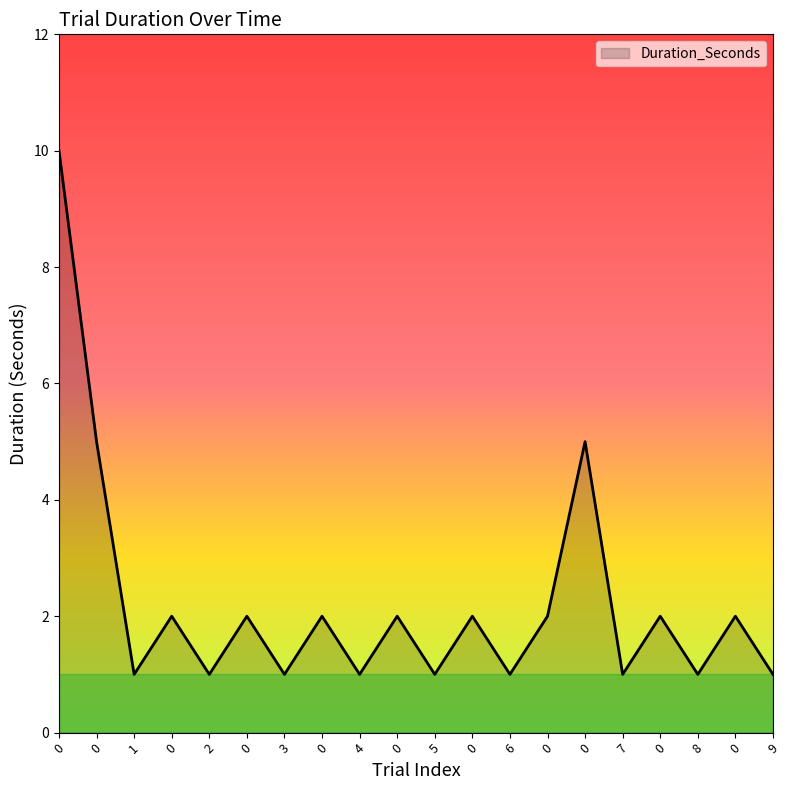

How many lines are shown in the chart?

1